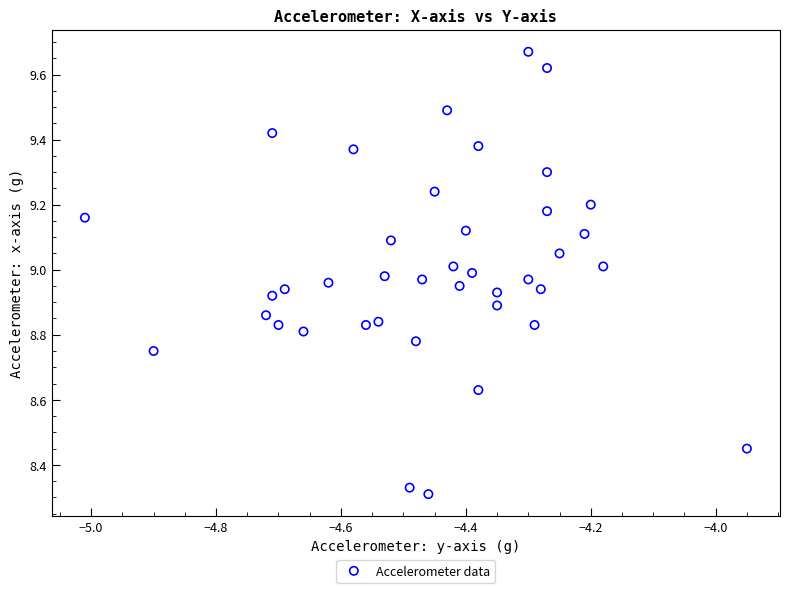

What is the range of X values (max minus min)?

1.1